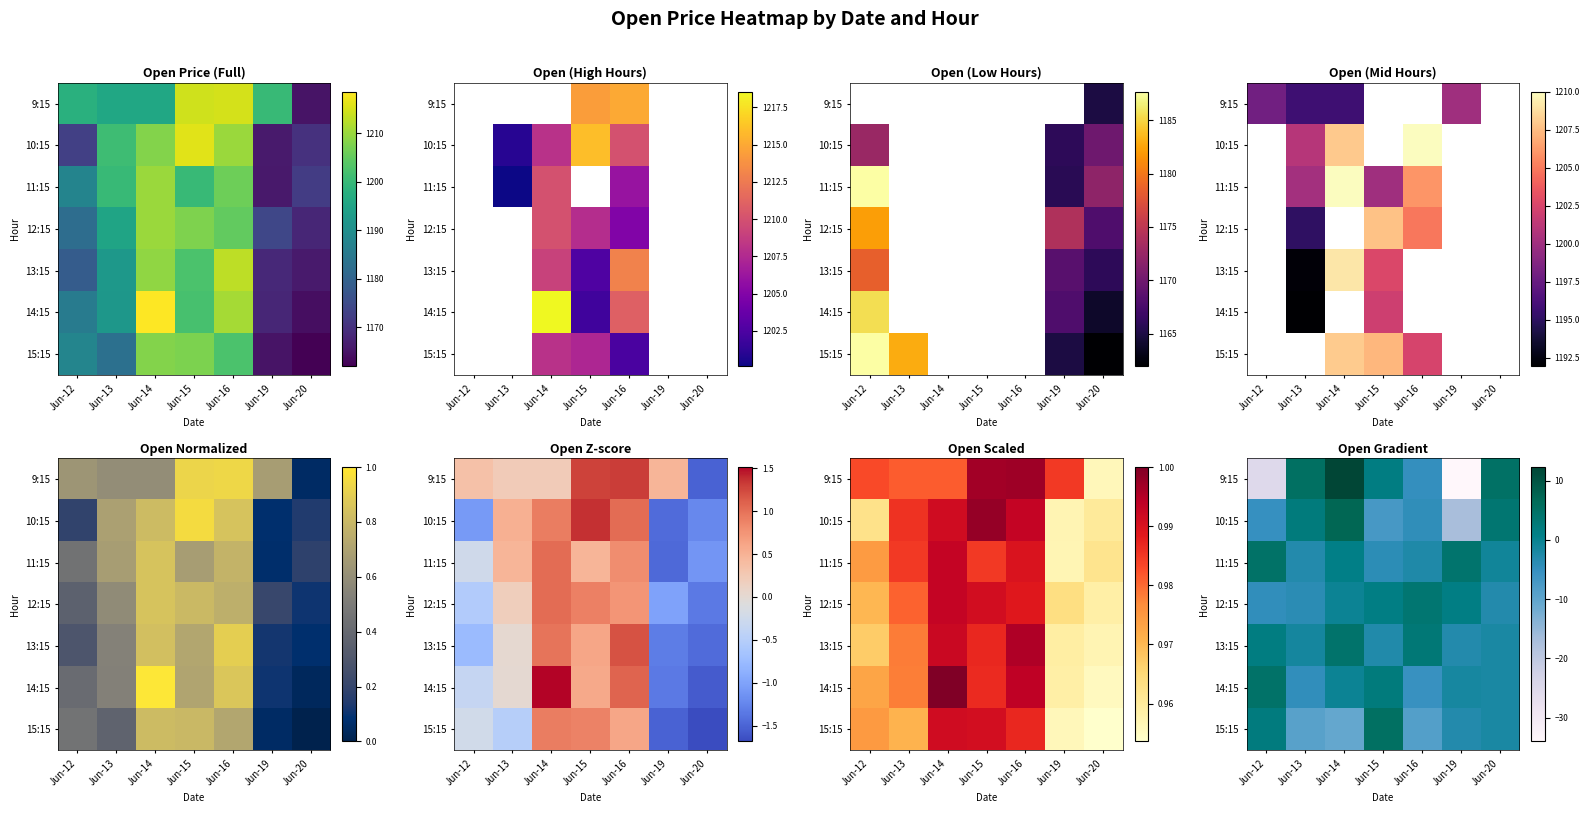

At how many categories does at least one series exceed -10?

7